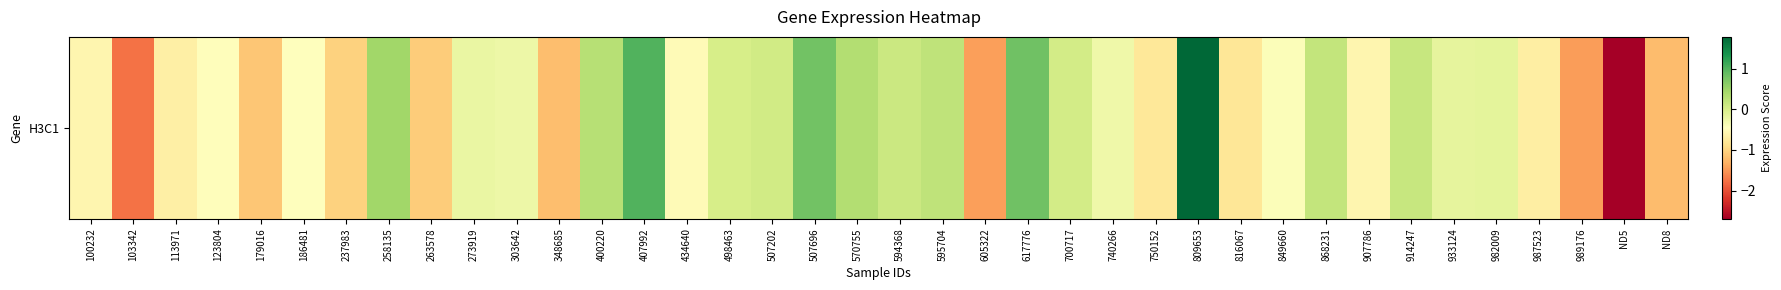

How many values exceed 0?

14